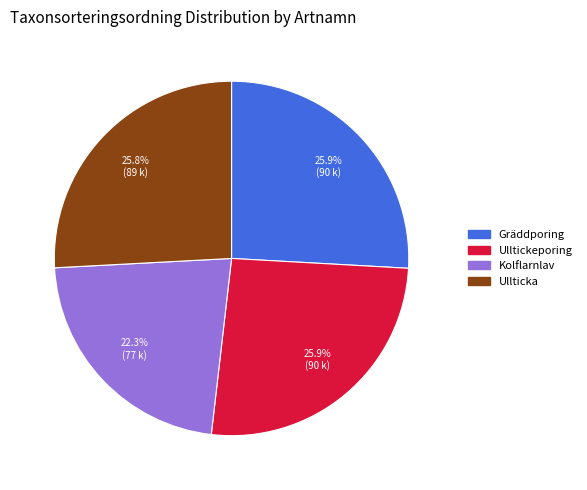

Which slice is the smallest?

Kolflarnlav